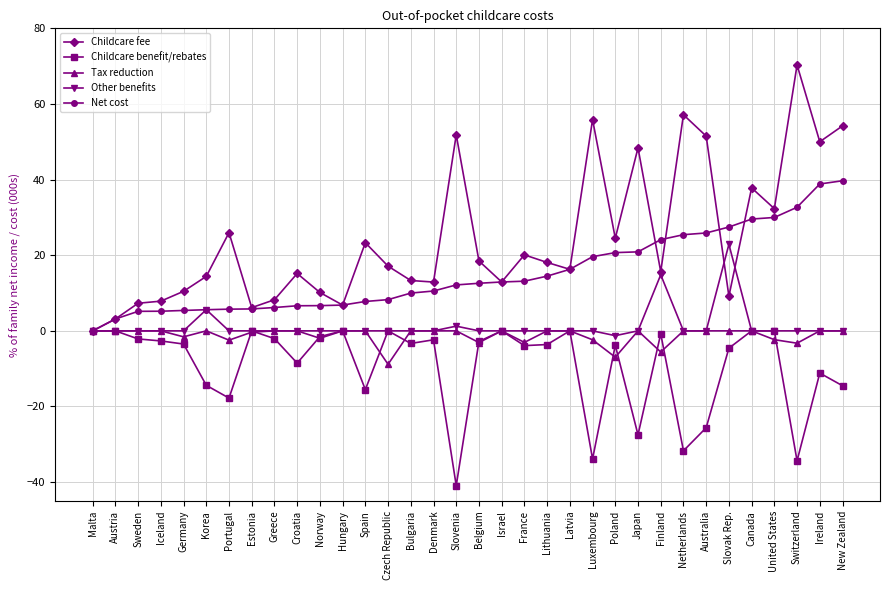

True or false: Net cost has a value of 0.0 at Malta.

True